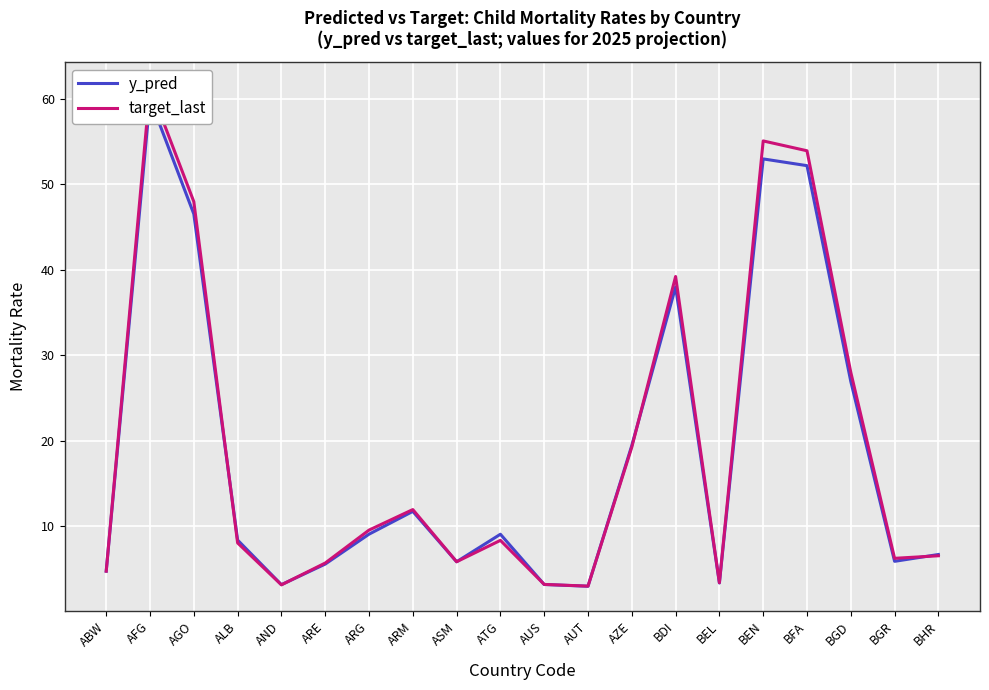

Where is target_last nearest to the value 32?

BGD